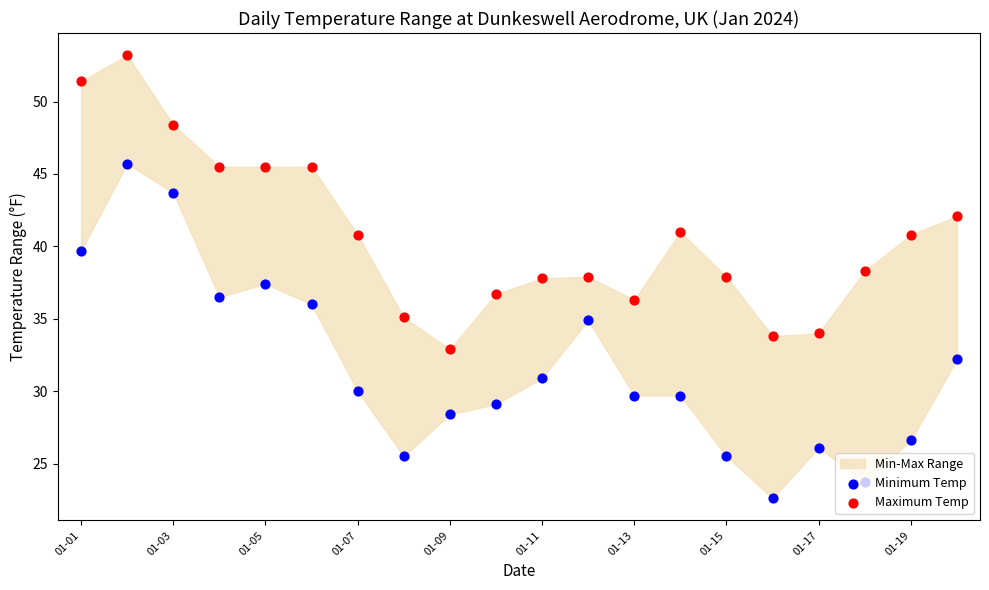

Which series reaches the minimum Y coordinate?

Minimum Temp